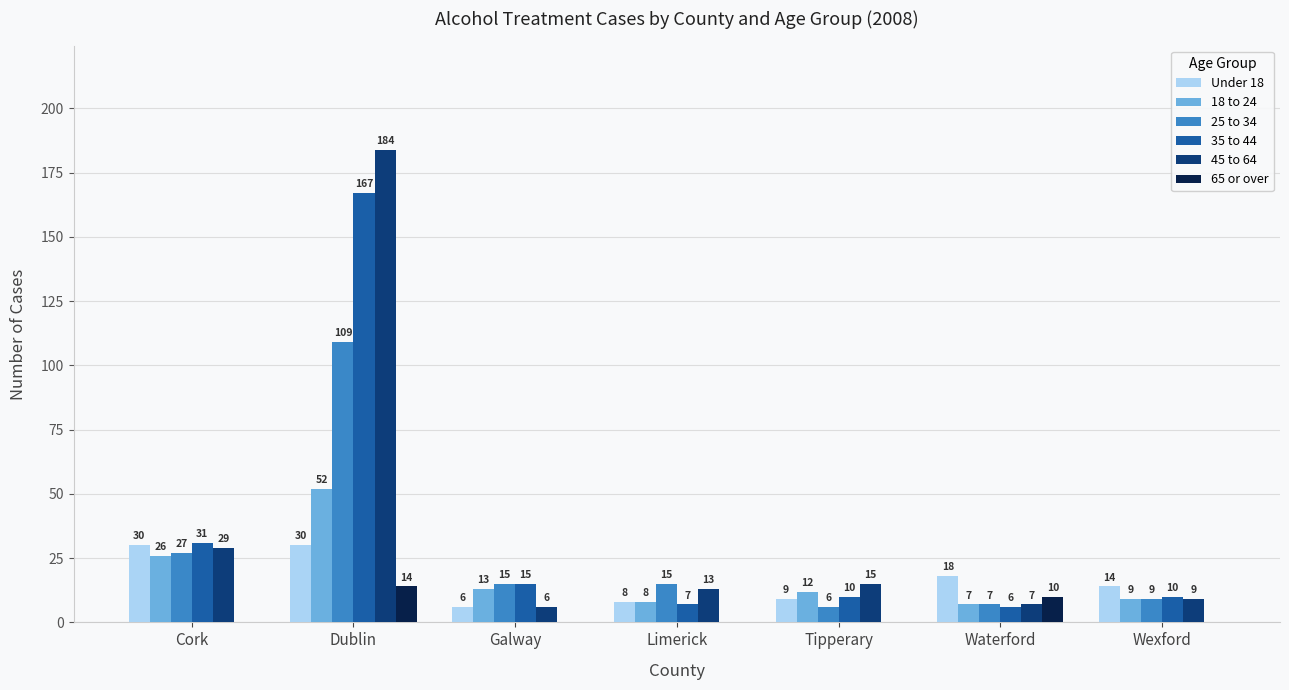

Which category has the highest value across all series?

Dublin